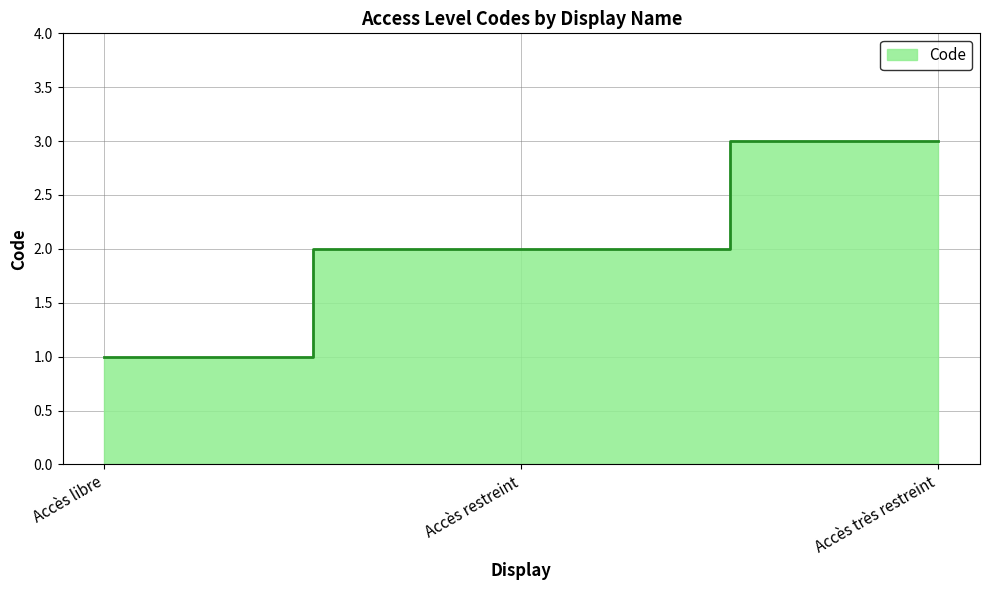

What position from the right is Accès libre?

3